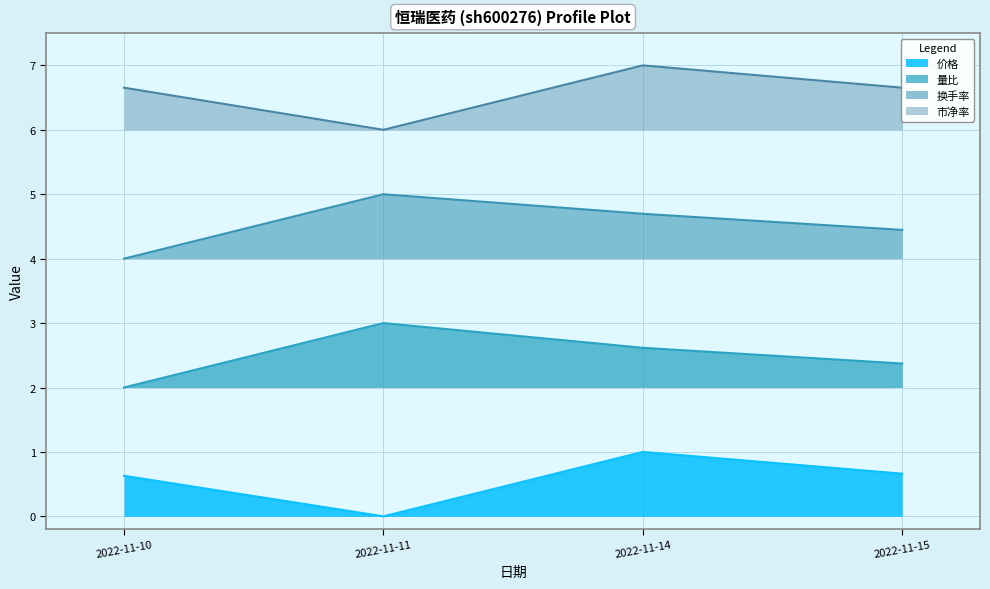

True or false: 换手率 and 价格 cross at least once.

False